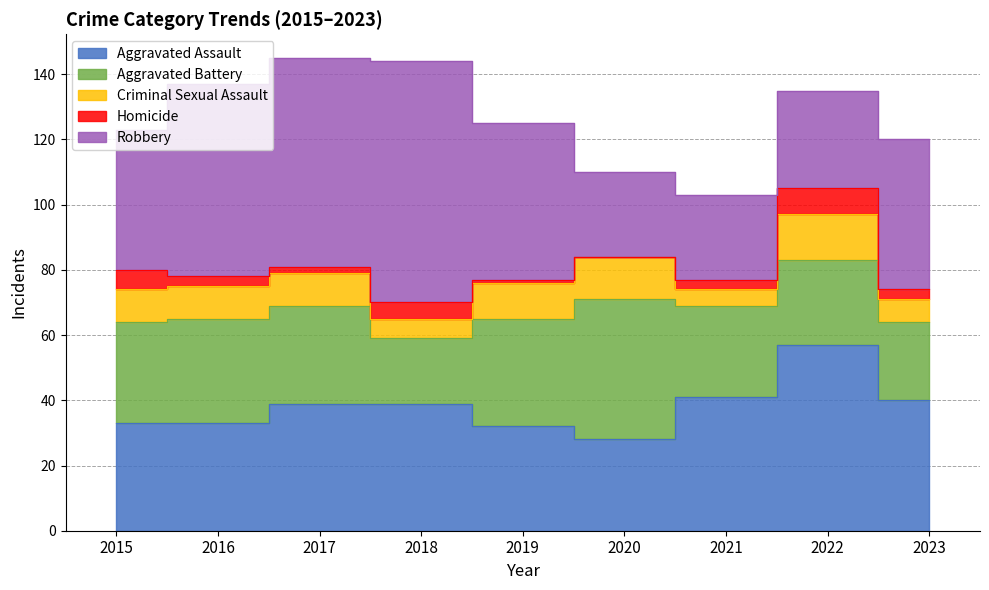

Reading right to left, what are all the values shown in this chart?

Aggravated Assault: 40	57	41	28	32	39	39	33	33
Aggravated Battery: 24	26	28	43	33	20	30	32	31
Criminal Sexual Assault: 7	14	5	13	11	6	10	10	10
Homicide: 3	8	3	0	1	5	2	3	6
Robbery: 46	30	26	26	48	74	64	59	43